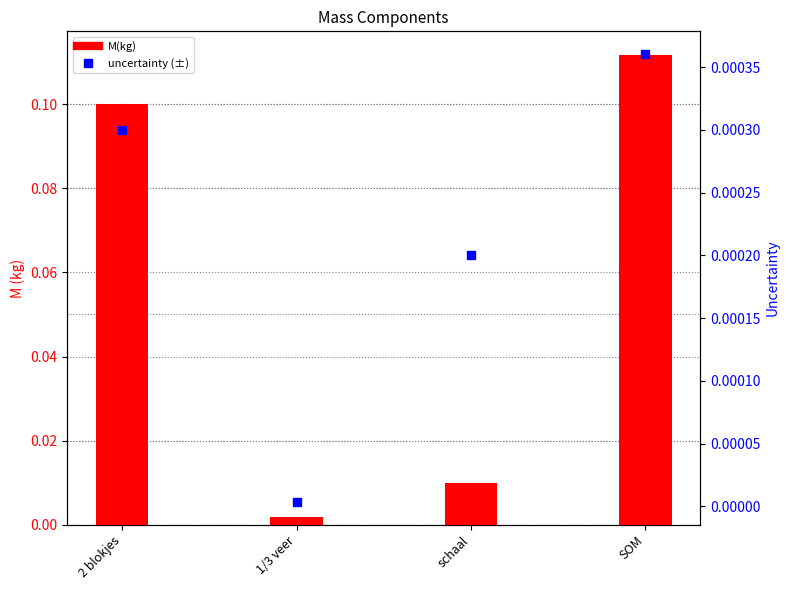

Is the value of uncertainty (±) at SOM greater than the value of M(kg) at schaal?

No